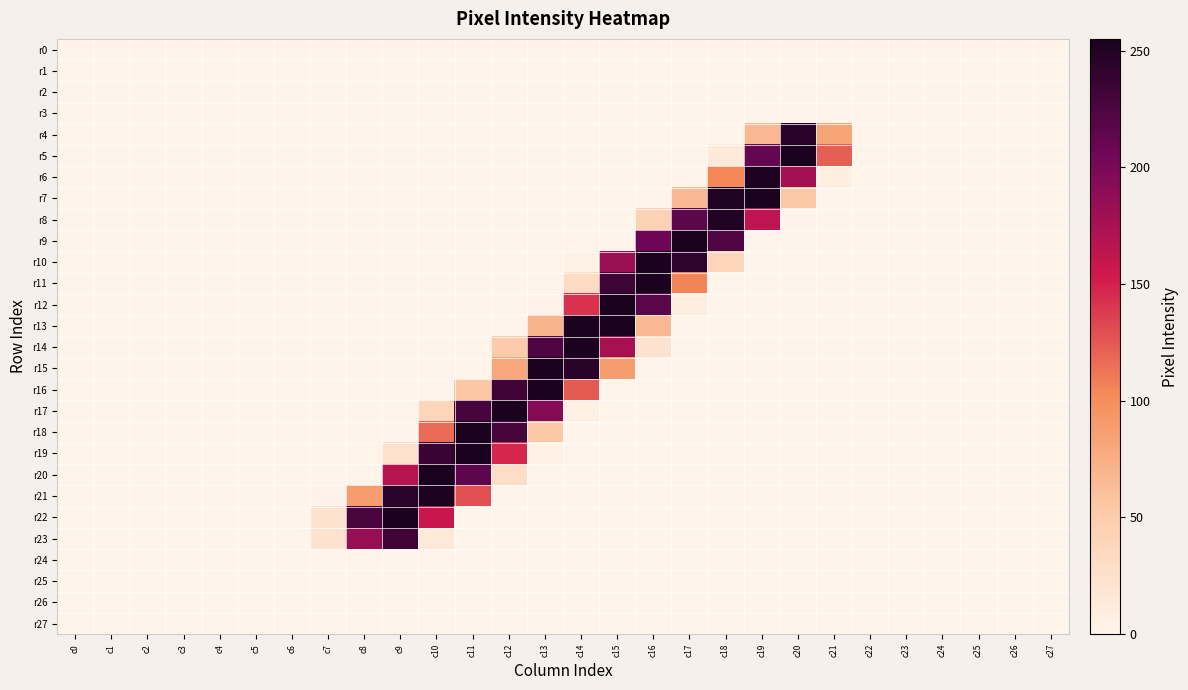

What is the spread (max minus min) of values at c7?

22